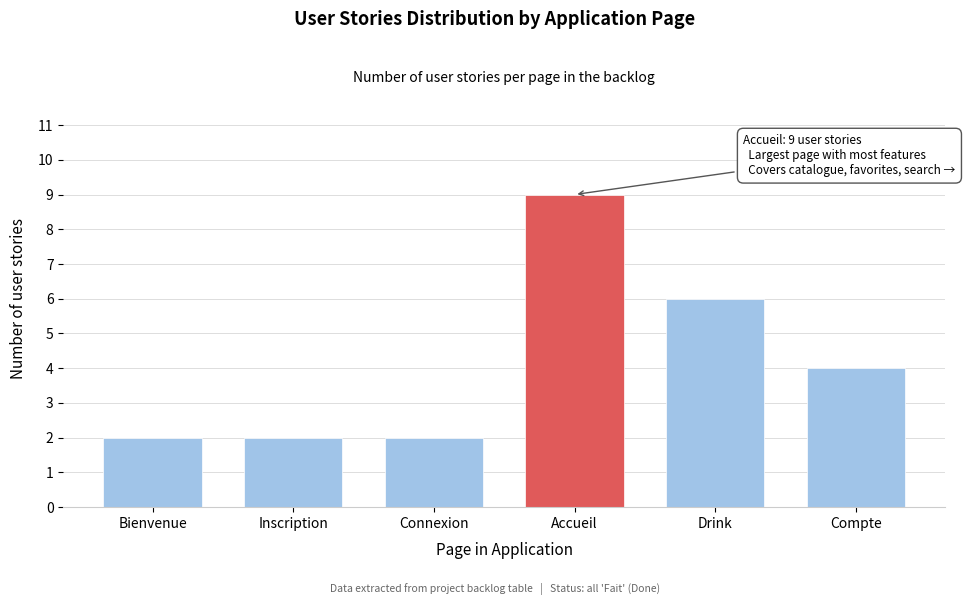

Reading left to right, list all the values displayed in this chart.

Bienvenue=2	Inscription=2	Connexion=2	Accueil=9	Drink=6	Compte=4